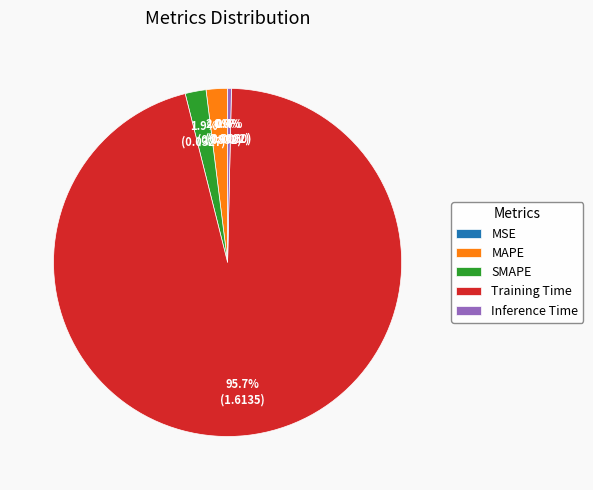

To the nearest percent, what portion does SMAPE represent?

2%